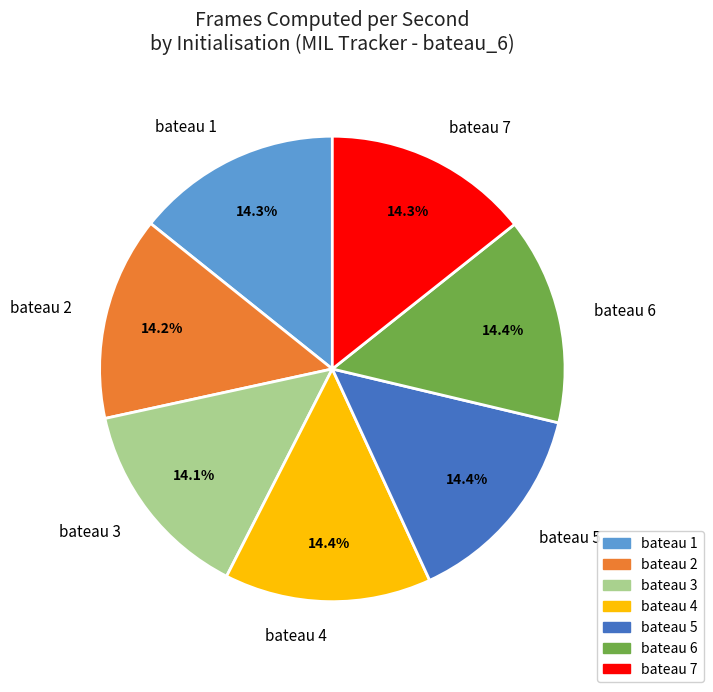

What is the total percentage of bateau 1 and bateau 6?

28.7%